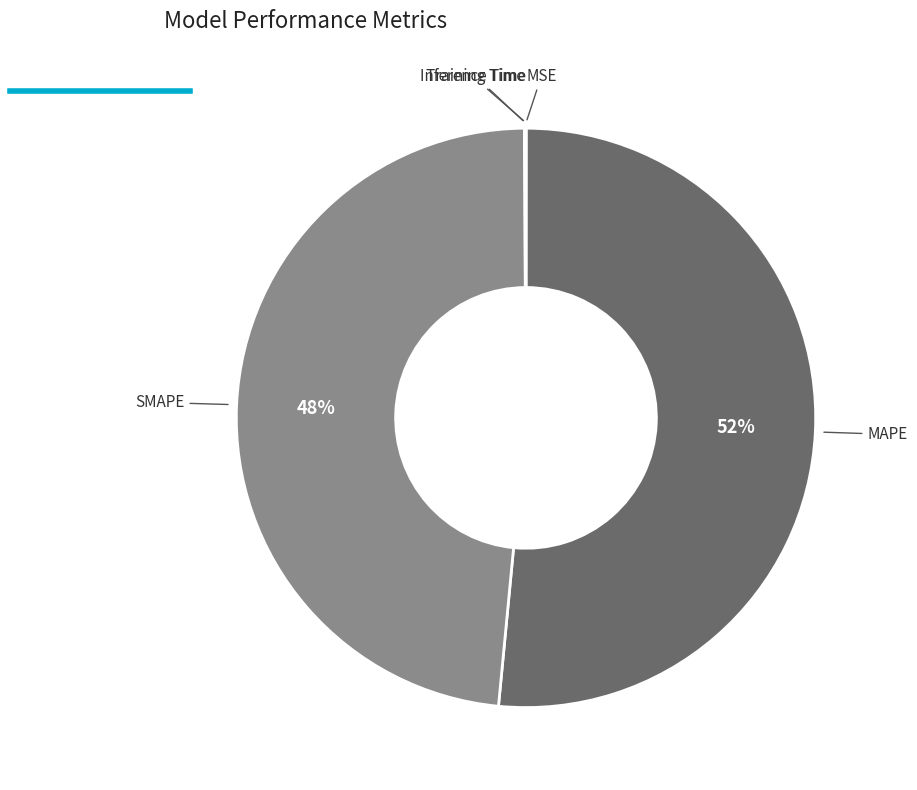

Which category has the smallest portion of the pie?

MSE